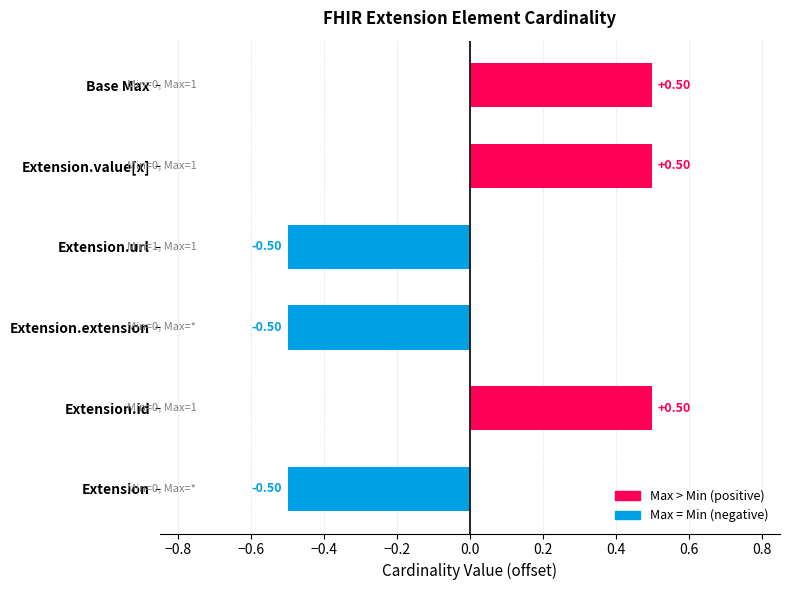

What is the difference between the maximum and second lowest values?

1.0